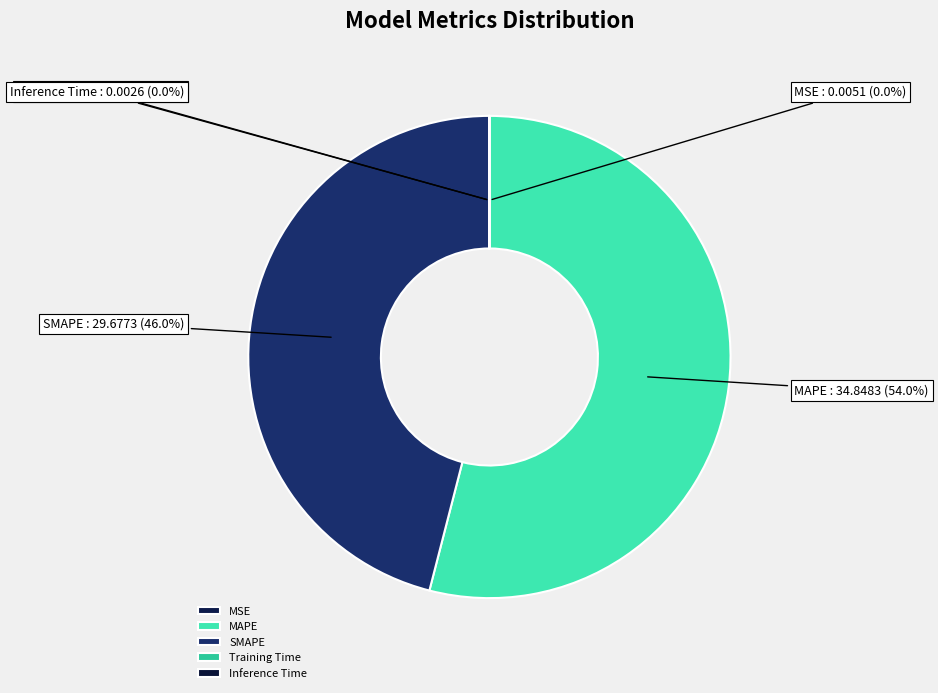

What percentage do SMAPE and MAPE together represent?

100.0%